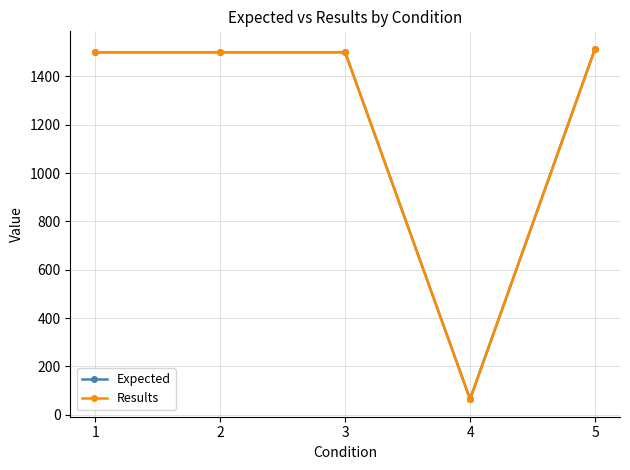

The Expected series shows 2637 at 1. True or false?

False